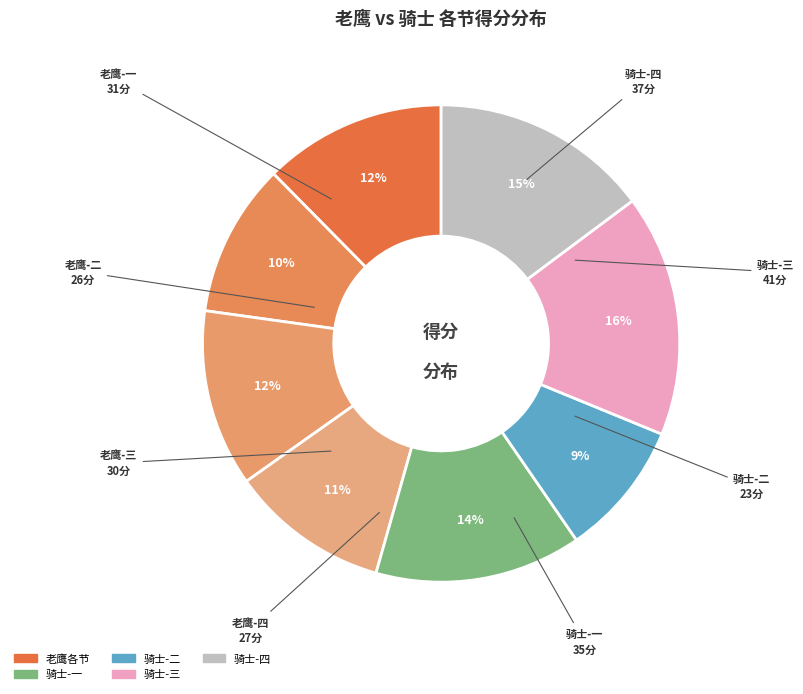

Is the sum of 骑士-二 and 老鹰-三 greater than half?

No